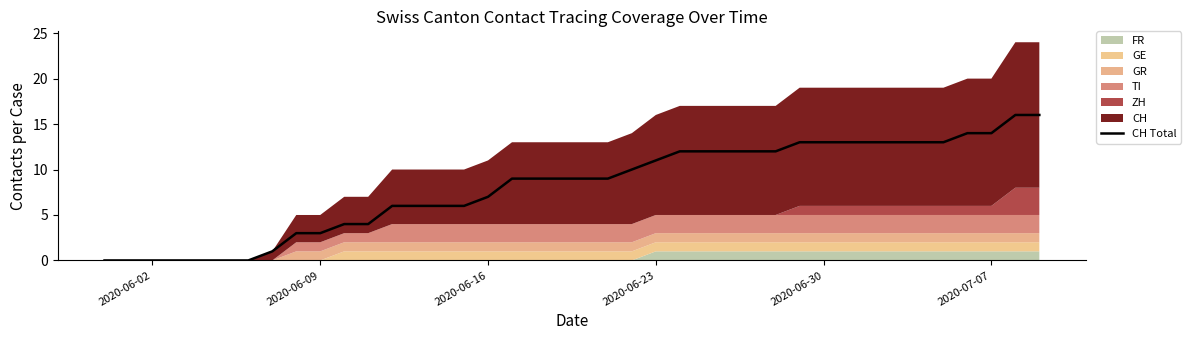

What is the highest value of the CH Total series?

16